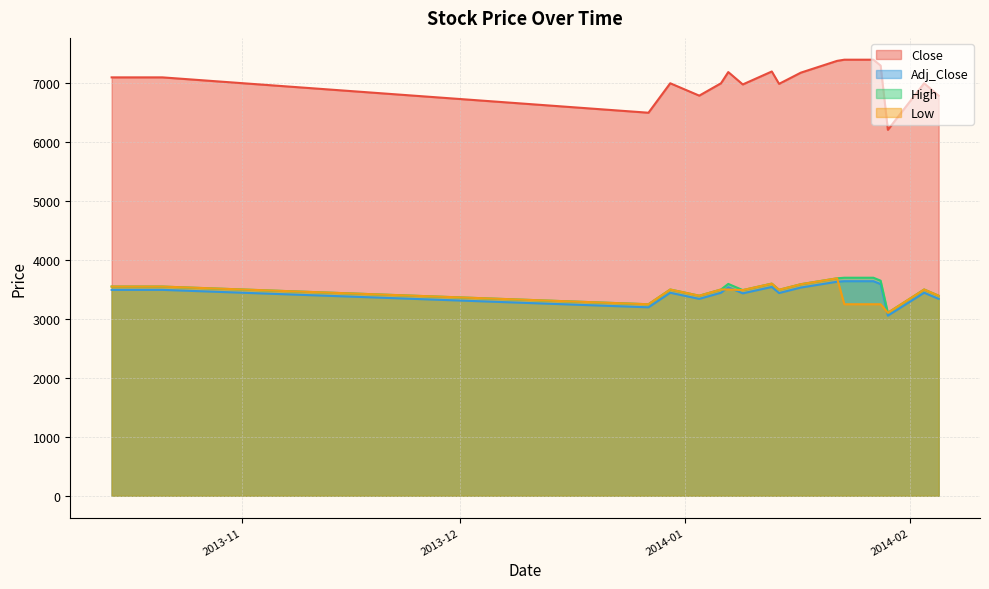

True or false: Low has a value of 702 at 2013-12-27.

False